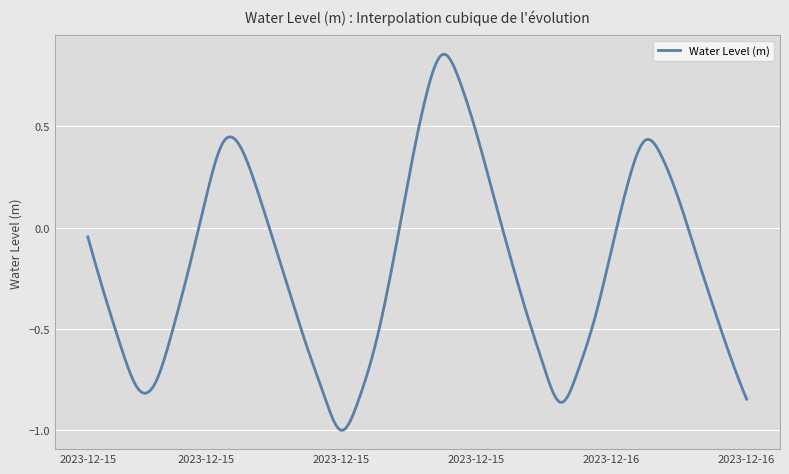

Reading right to left, transcribe all the data shown in this chart.

-0.8	-0.6	-0.4	-0.1	0.1	0.3	0.4	0.2	-0.1	-0.5	-0.7	-0.9	-0.7	-0.4	-0.1	0.2	0.5	0.7	0.9	0.6	0.2	-0.2	-0.6	-0.9	-1.0	-0.8	-0.6	-0.3	-0.1	0.2	0.4	0.4	0.1	-0.2	-0.5	-0.8	-0.8	-0.6	-0.3	-0.0